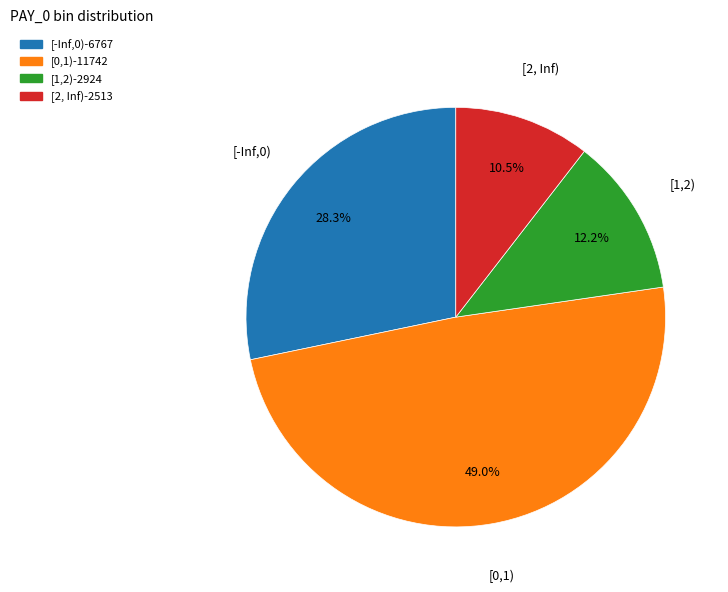

Is there any slice that represents more than half of the pie?

No